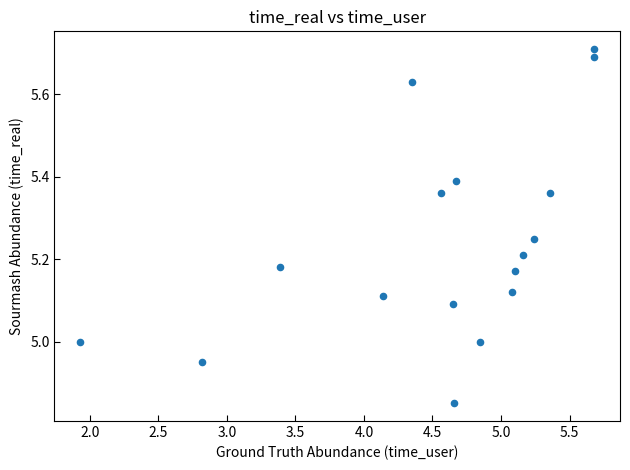

What is the range of Y values (max minus min)?

0.9